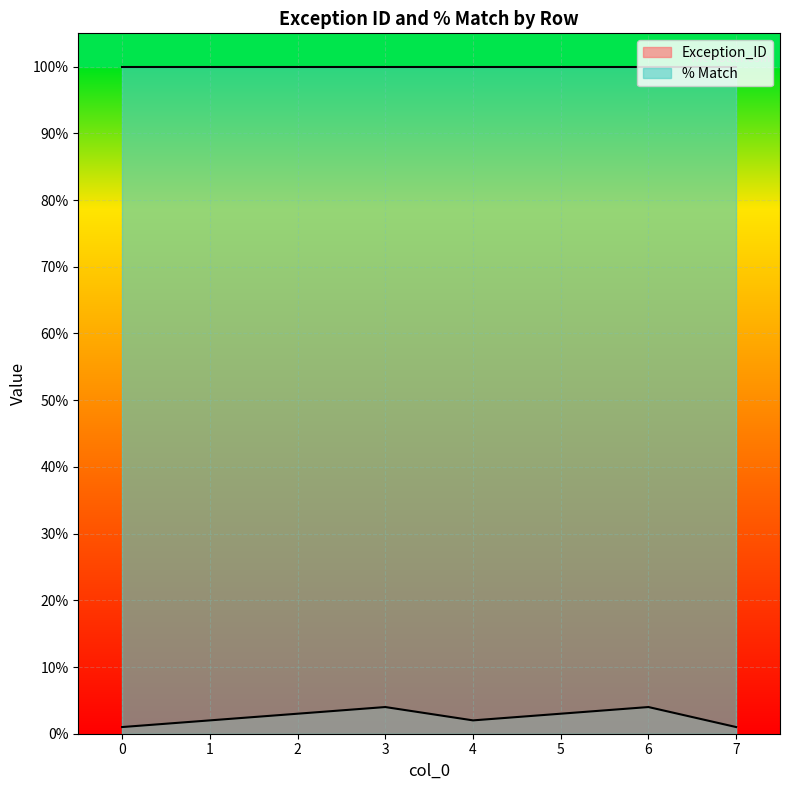

Rank the categories by value from highest to lowest.

3, 6, 2, 5, 1, 4, 0, 7